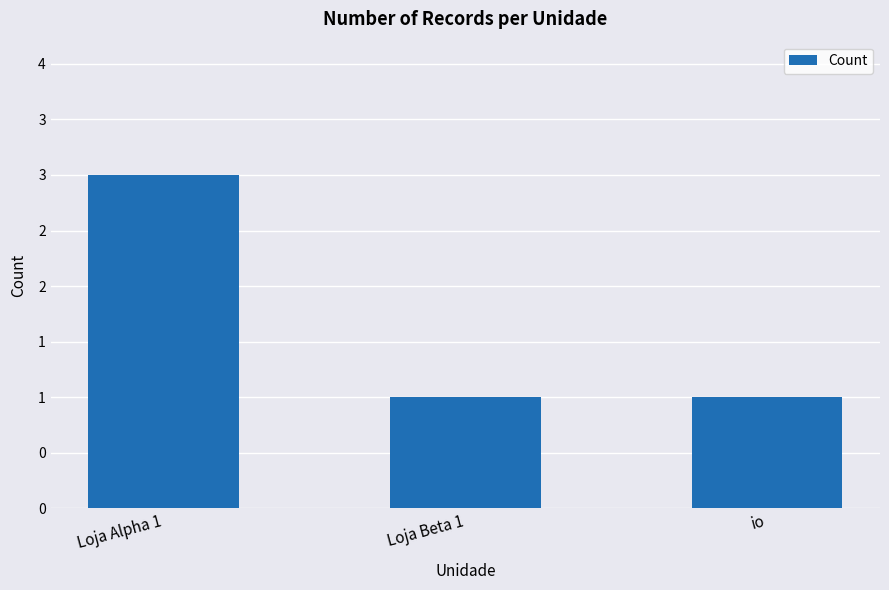

The value at io is 2. True or false?

False